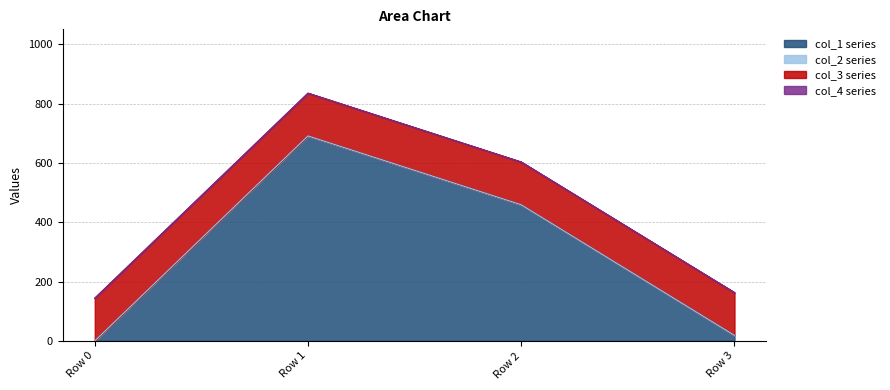

Where is col_4 nearest to the value 0?

Row 0